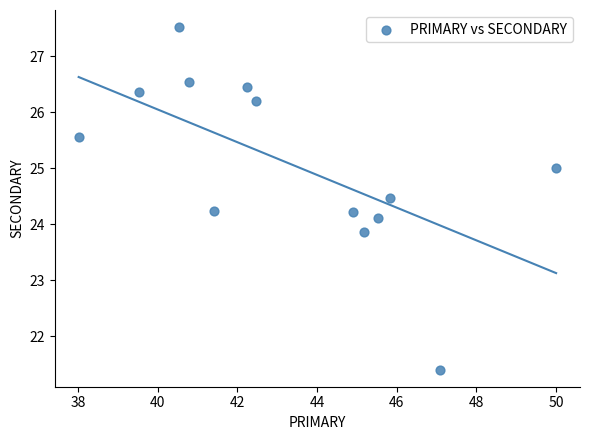

What is the range of X values (max minus min)?

12.0